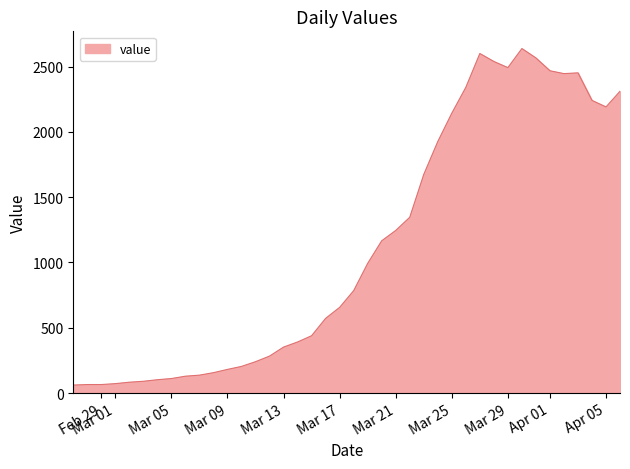

True or false: there are more than 0 points higher than both neighbors.

True